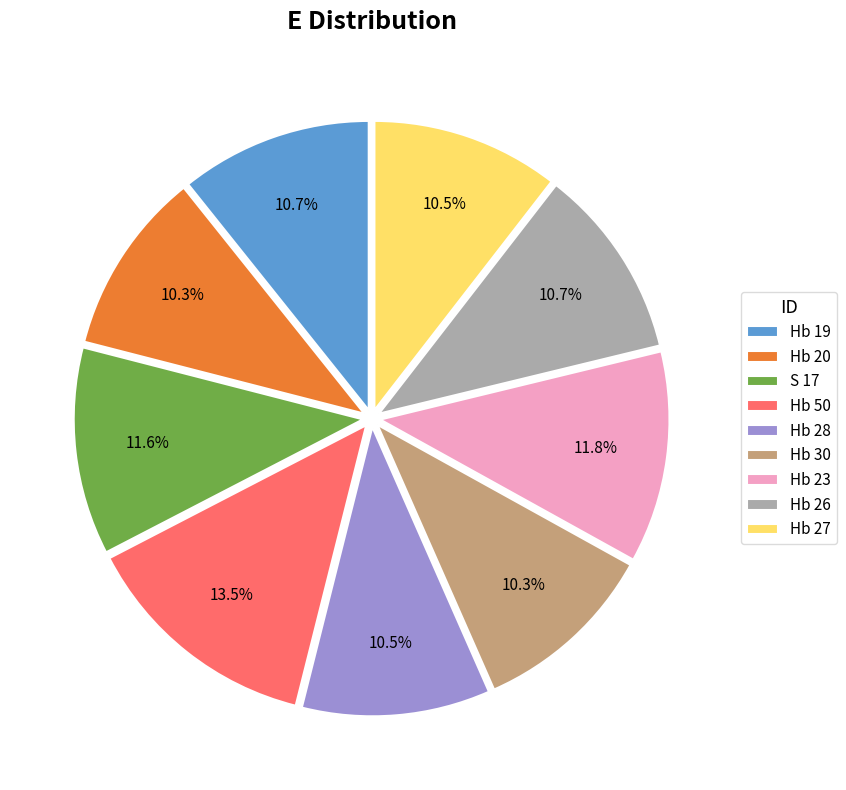

Count the number of slices in the pie.

9